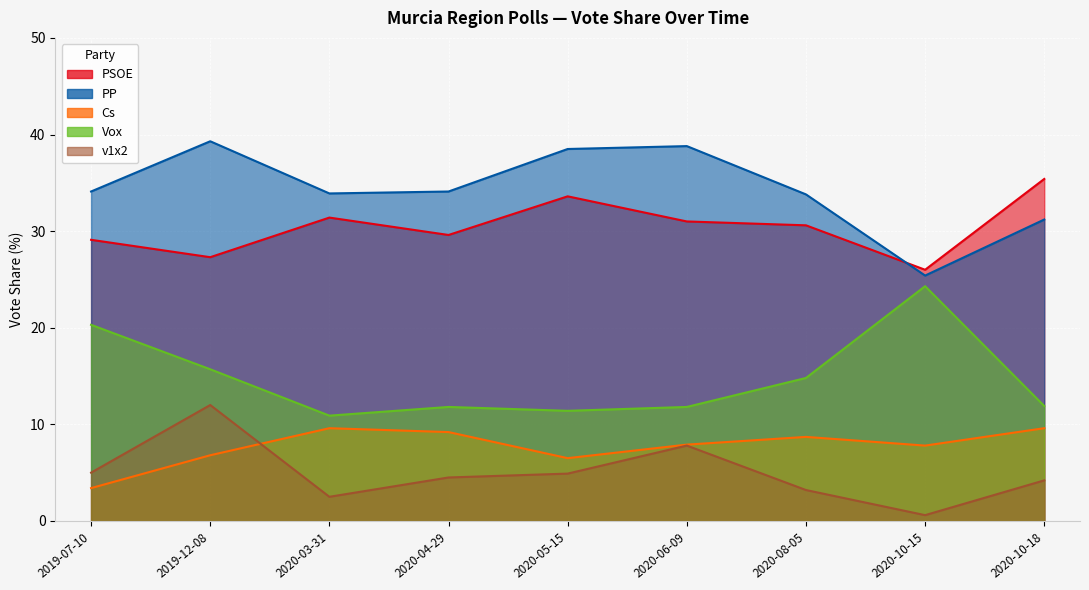

What is the difference between the v1x2 values at 2020-04-29 and 2020-10-18?

0.3